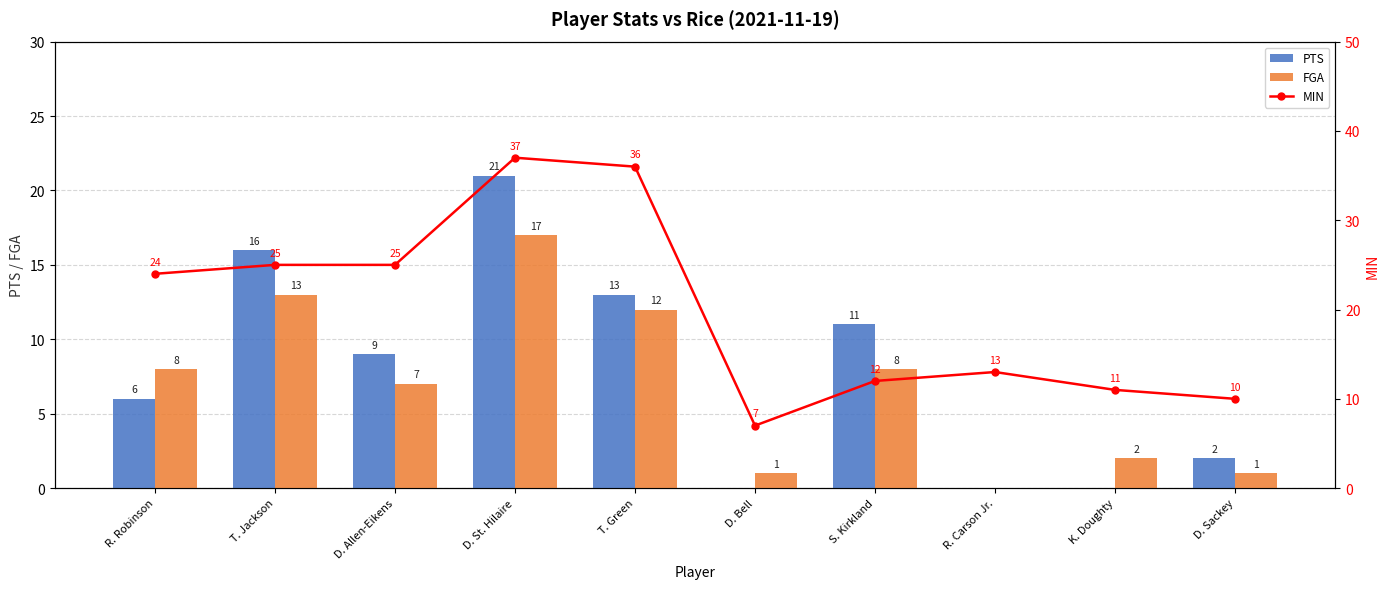

The FGA series shows -11 at R. Carson Jr.. True or false?

False